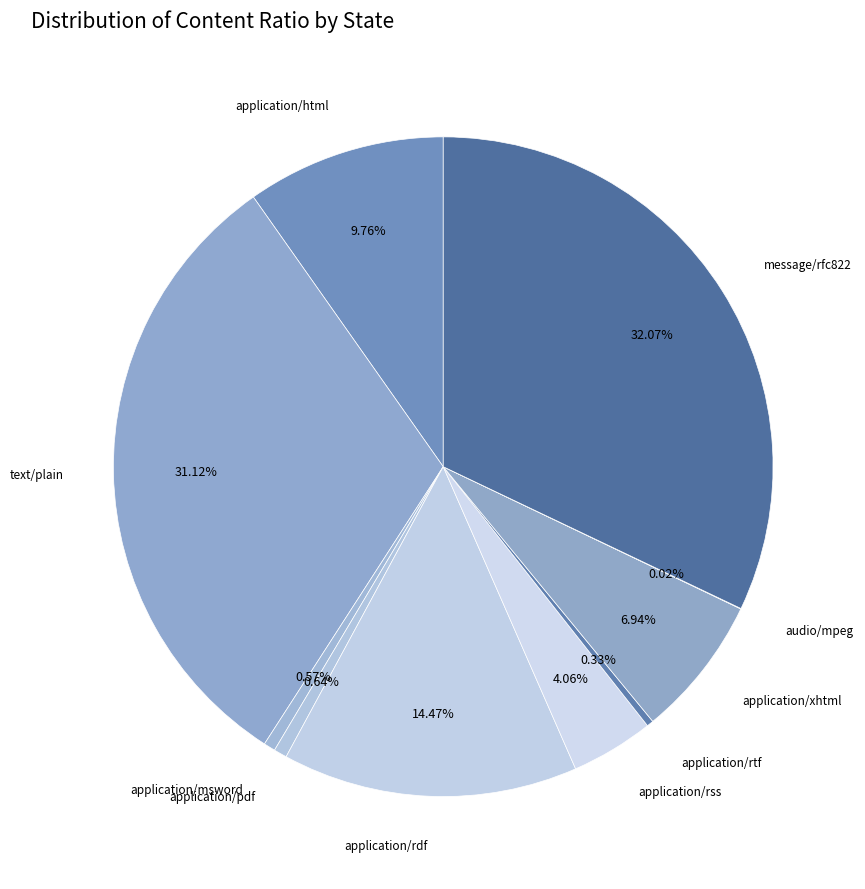

The application/xhtml slice represents 7% of the pie. True or false?

True